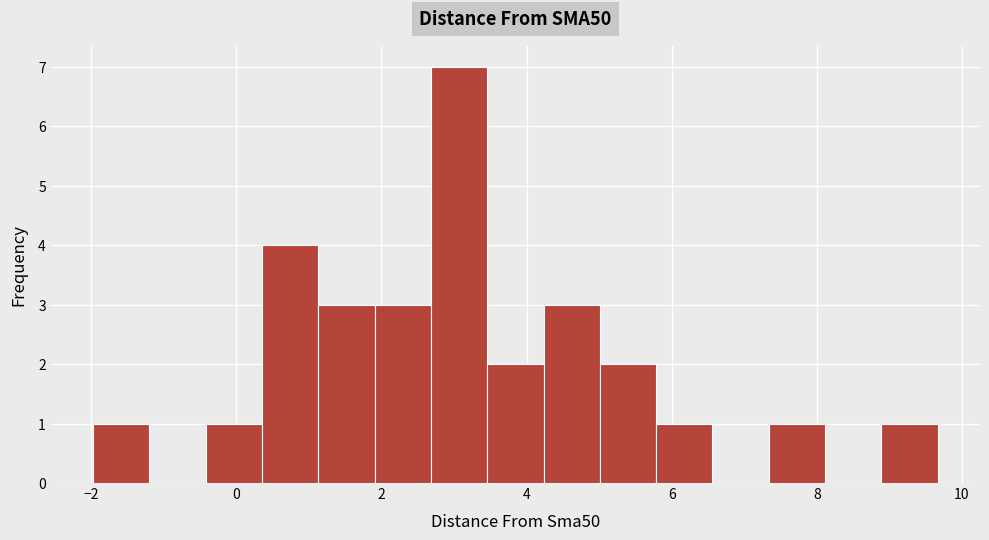

Read against the x-axis, roughly where is the centre of the tallest bar?

3.0